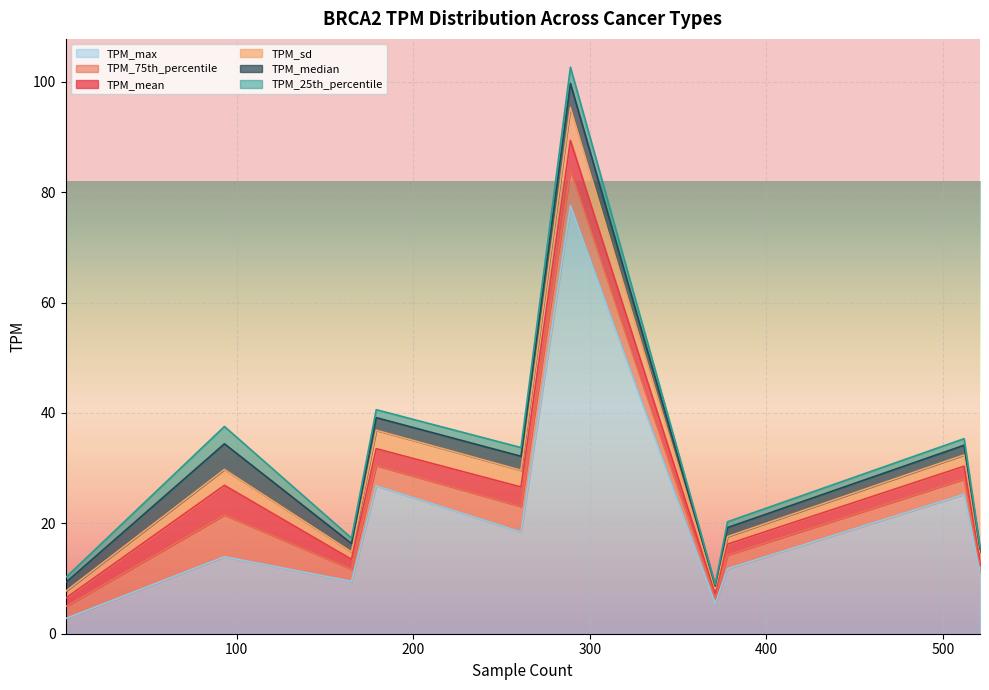

At how many categories does at least one series exceed 51?

1